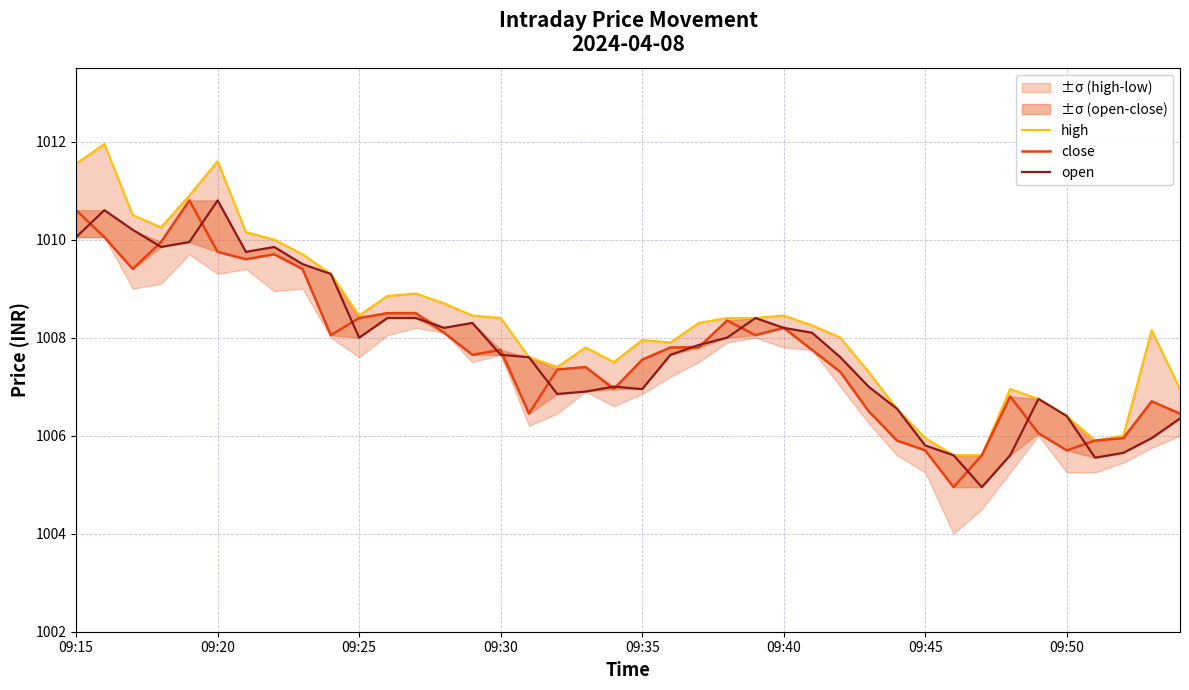

What is the spread (max minus min) of values at 09:45?

0.5